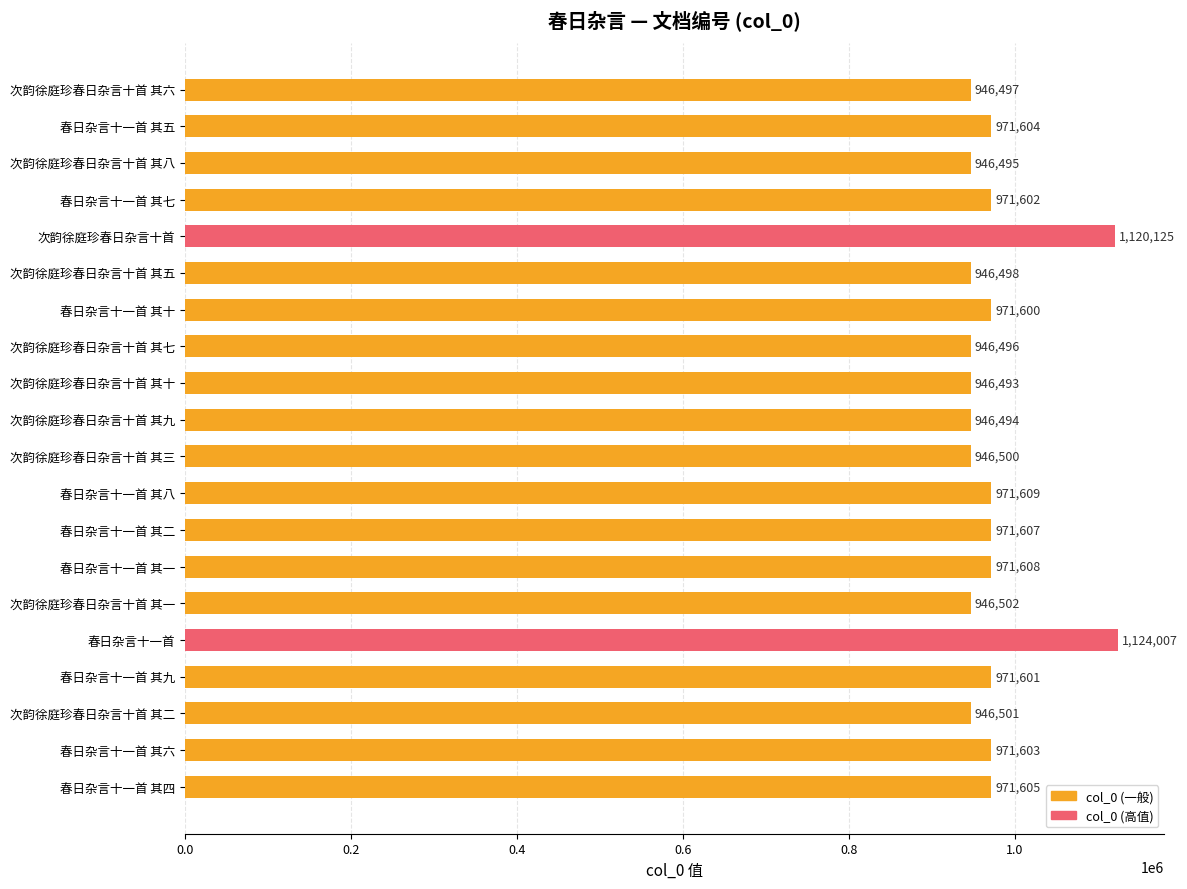

Reading top to bottom, transcribe all the data shown in this chart.

次韵徐庭珍春日杂言十首 其六=946497	春日杂言十一首 其五=971604	次韵徐庭珍春日杂言十首 其八=946495	春日杂言十一首 其七=971602	次韵徐庭珍春日杂言十首=1120125	次韵徐庭珍春日杂言十首 其五=946498	春日杂言十一首 其十=971600	次韵徐庭珍春日杂言十首 其七=946496	次韵徐庭珍春日杂言十首 其十=946493	次韵徐庭珍春日杂言十首 其九=946494	次韵徐庭珍春日杂言十首 其三=946500	春日杂言十一首 其八=971609	春日杂言十一首 其二=971607	春日杂言十一首 其一=971608	次韵徐庭珍春日杂言十首 其一=946502	春日杂言十一首=1124007	春日杂言十一首 其九=971601	次韵徐庭珍春日杂言十首 其二=946501	春日杂言十一首 其六=971603	春日杂言十一首 其四=971605